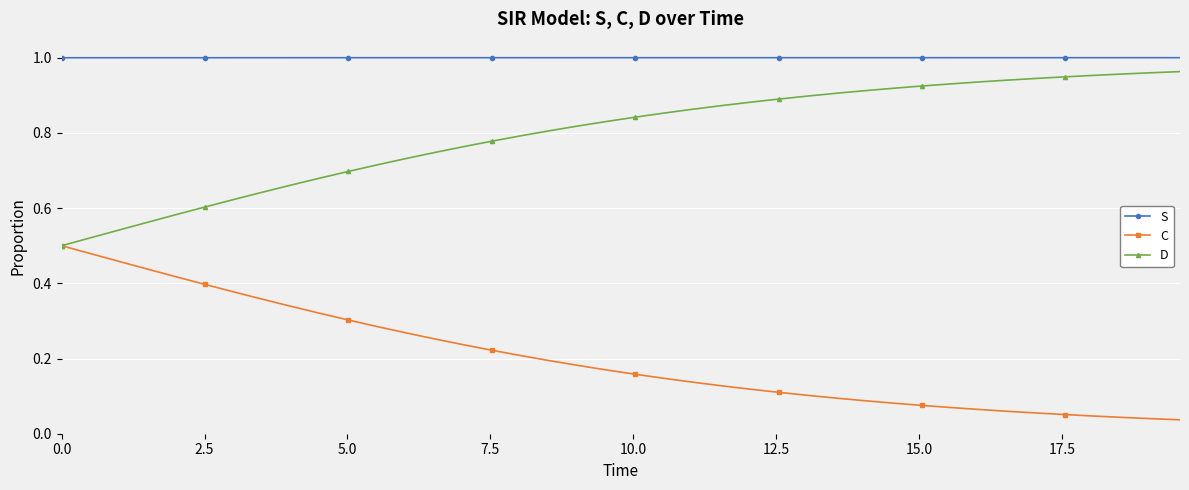

True or false: S and C cross at least once.

False